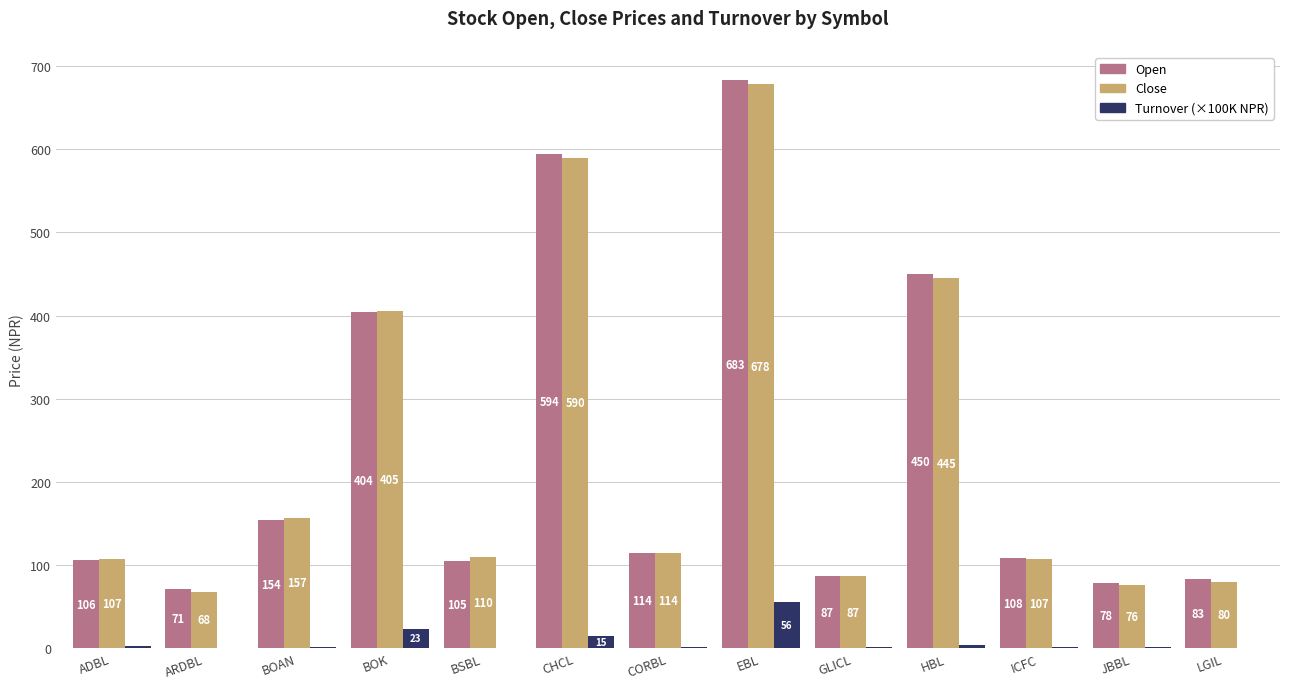

At which category does the chart reach its peak across all series?

EBL